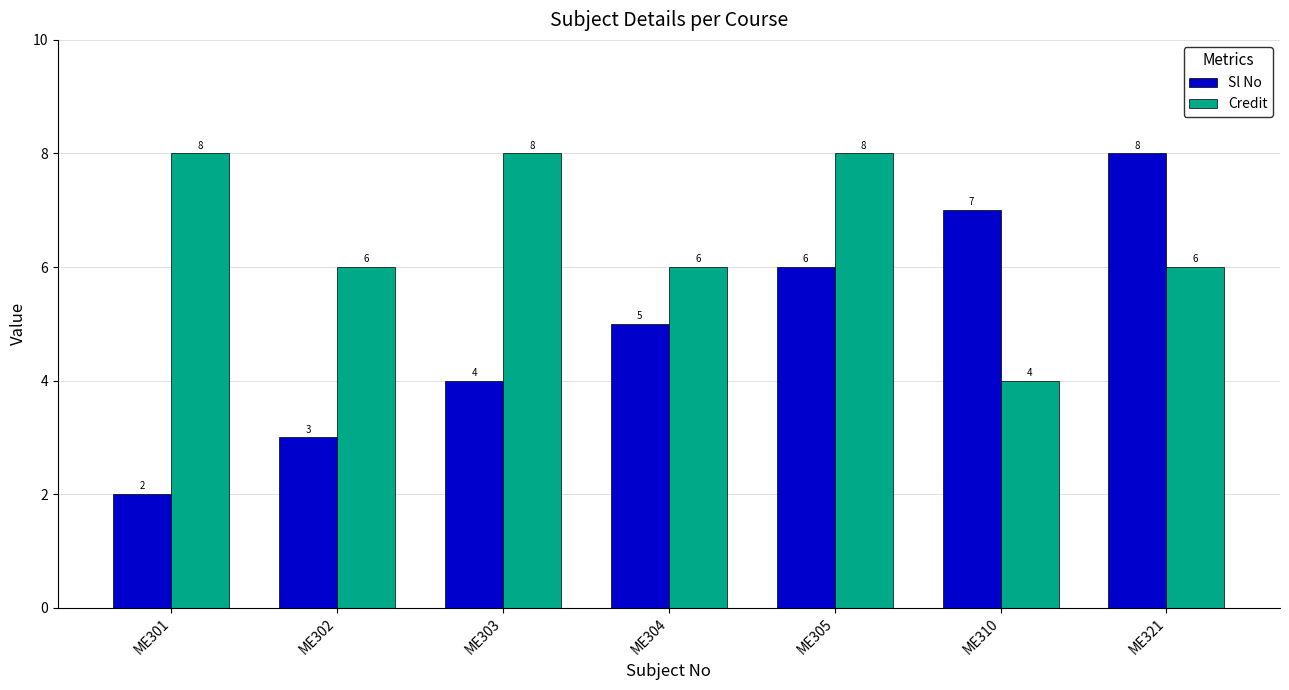

Reading left to right, what are all the values shown in this chart?

Sl No: ME301=2	ME302=3	ME303=4	ME304=5	ME305=6	ME310=7	ME321=8
Credit: ME301=8	ME302=6	ME303=8	ME304=6	ME305=8	ME310=4	ME321=6